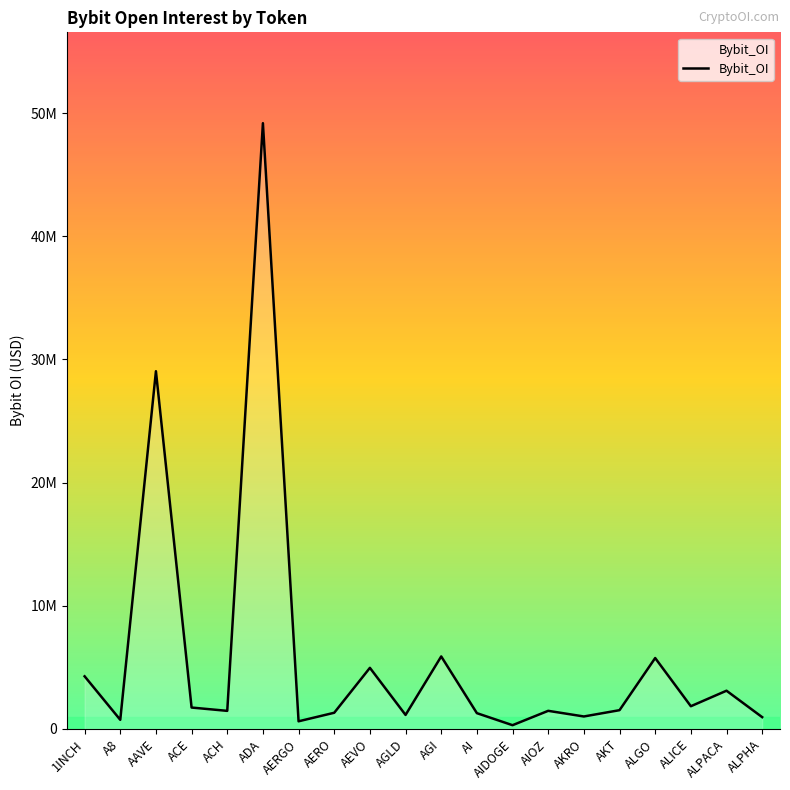

Reading right to left, what are all the values shown in this chart?

ALPHA=955429	ALPACA=3101213	ALICE=1841377	ALGO=5753869	AKT=1520926	AKRO=1009543	AIOZ=1468208	AIDOGE=301723	AI=1279029	AGI=5884119	AGLD=1135125	AEVO=4957912	AERO=1311250	AERGO=617591	ADA=49178608	ACH=1465174	ACE=1734681	AAVE=29041033	A8=737483	1INCH=4271241